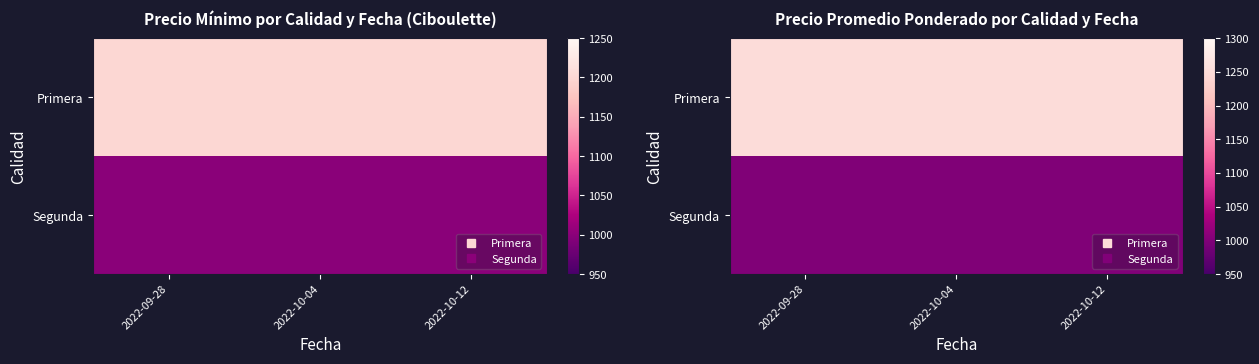

At how many categories does at least one series exceed 1152?

3